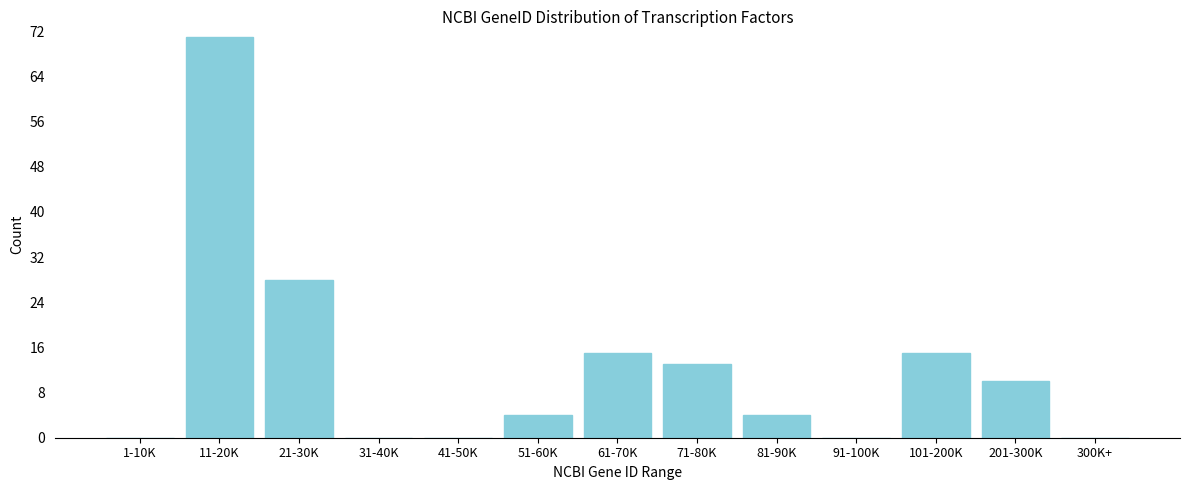

Reading left to right, list all the values displayed in this chart.

1-10K=0	11-20K=71	21-30K=28	31-40K=0	41-50K=0	51-60K=4	61-70K=15	71-80K=13	81-90K=4	91-100K=0	101-200K=15	201-300K=10	300K+=0